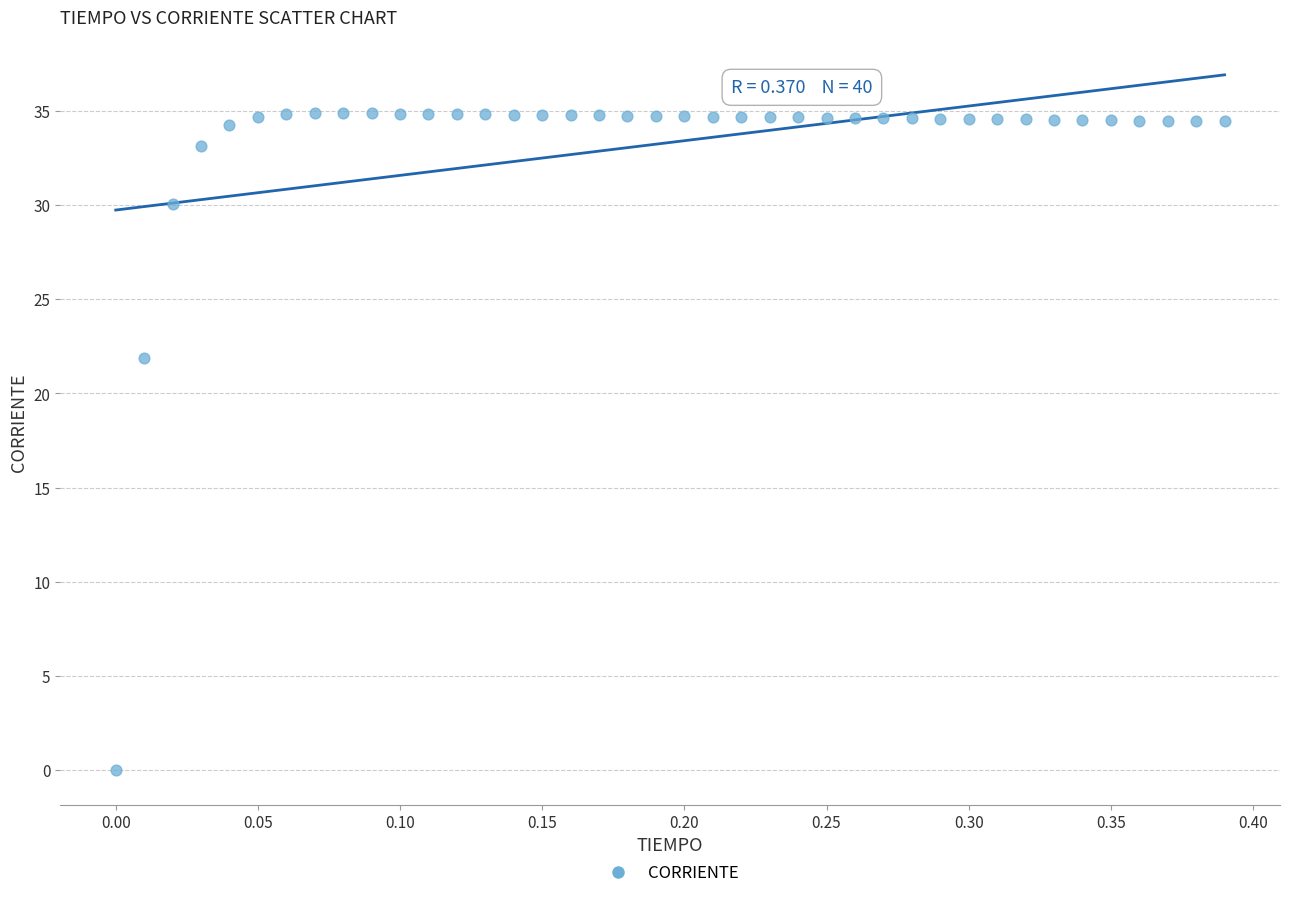

What Y value in the scatter plot is closest to 17?

21.9